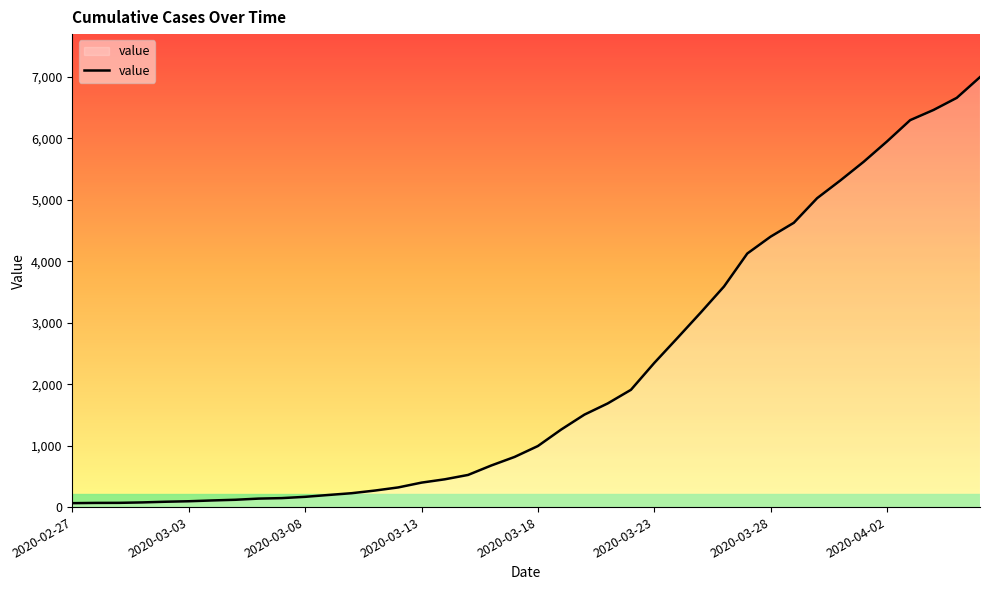

What is the sum of all values?

85676